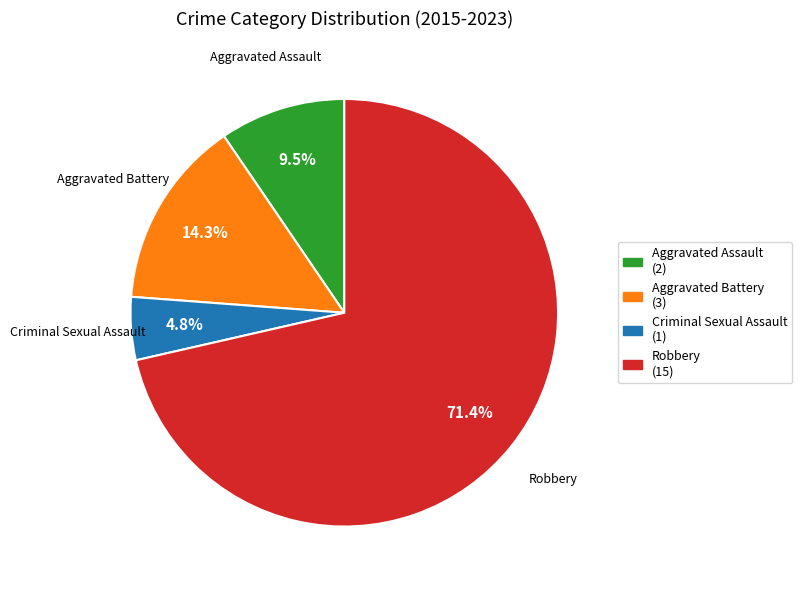

Count the number of slices in the pie.

4